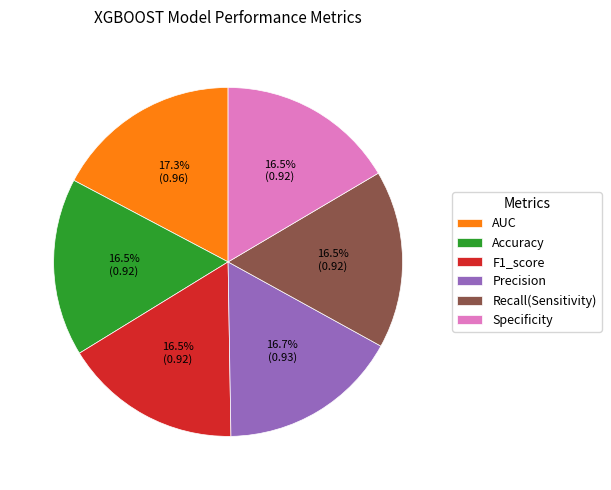

Is there a majority slice in this chart?

No